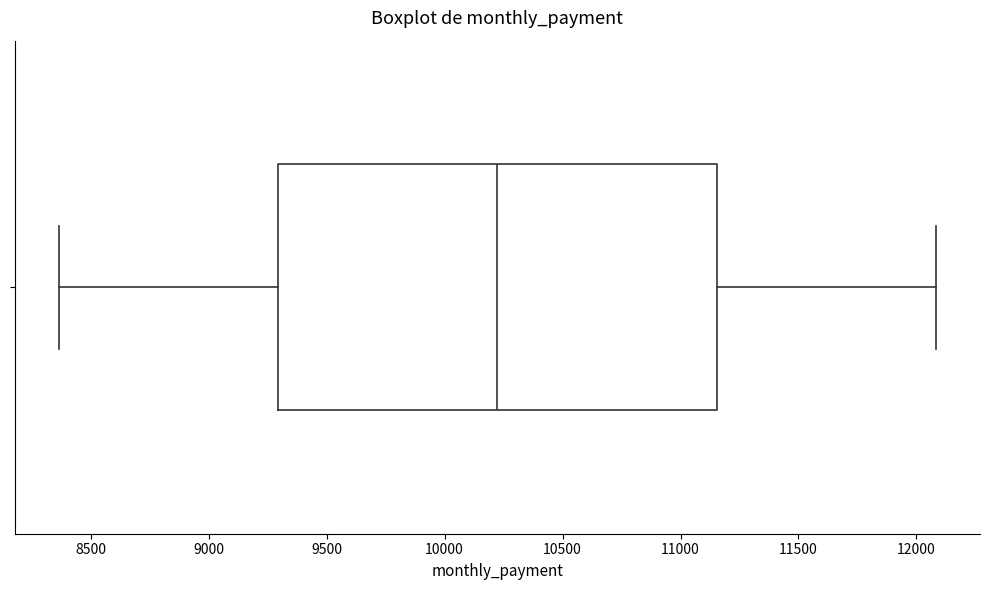

Read this box plot against the x-axis: the position of the median line, the range covered by the box, and the ends of both whiskers. The values are not printed on the chart, so give them approximately, as read against the axis.

median 10200, box 9300 to 11150, whiskers 8350 to 12100